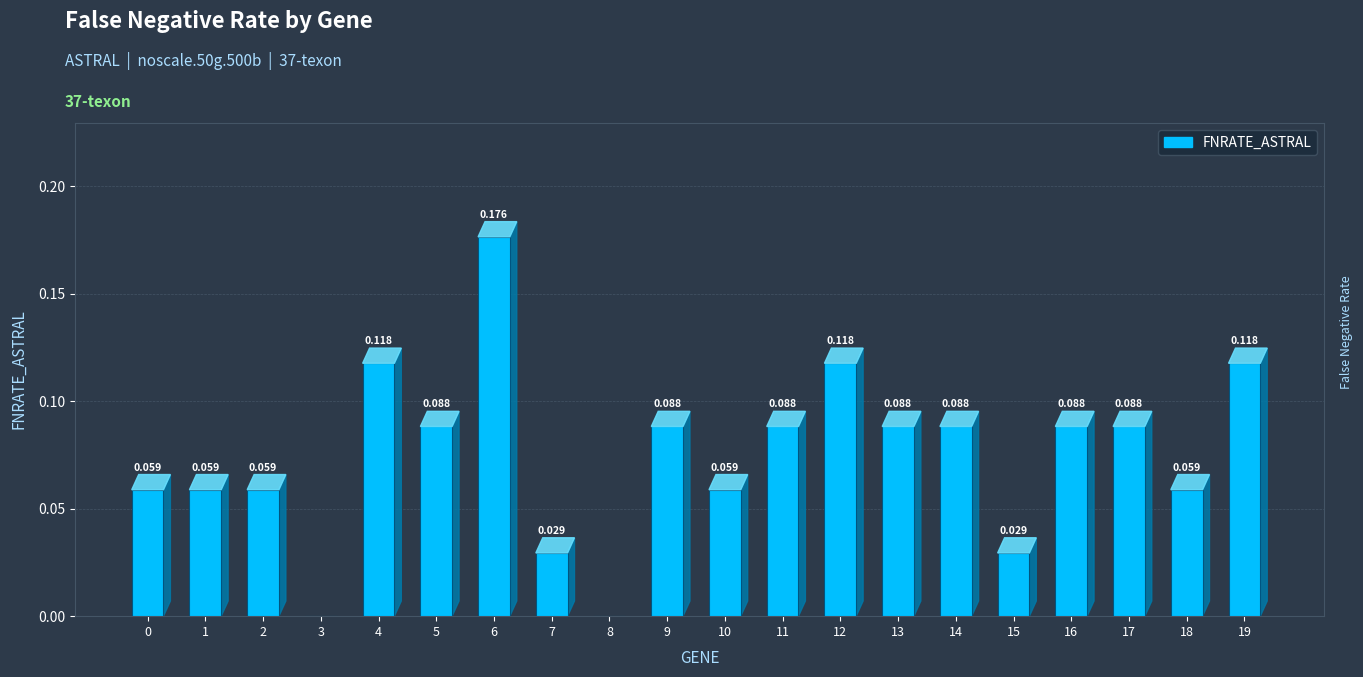

Are the bars horizontal?

No